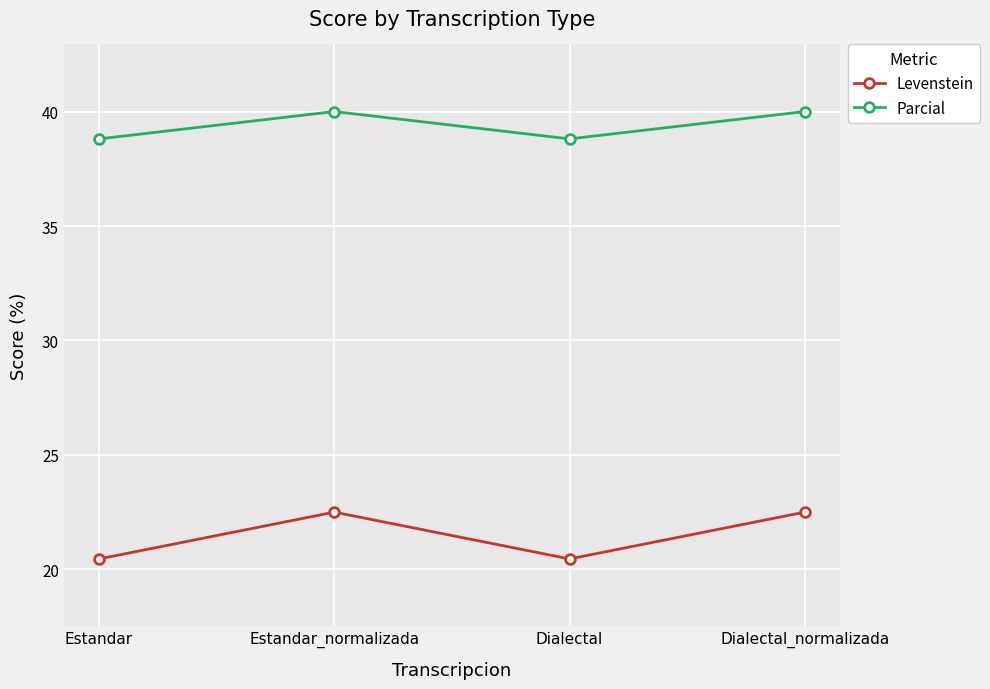

True or false: Levenstein and Parcial cross at least once.

False